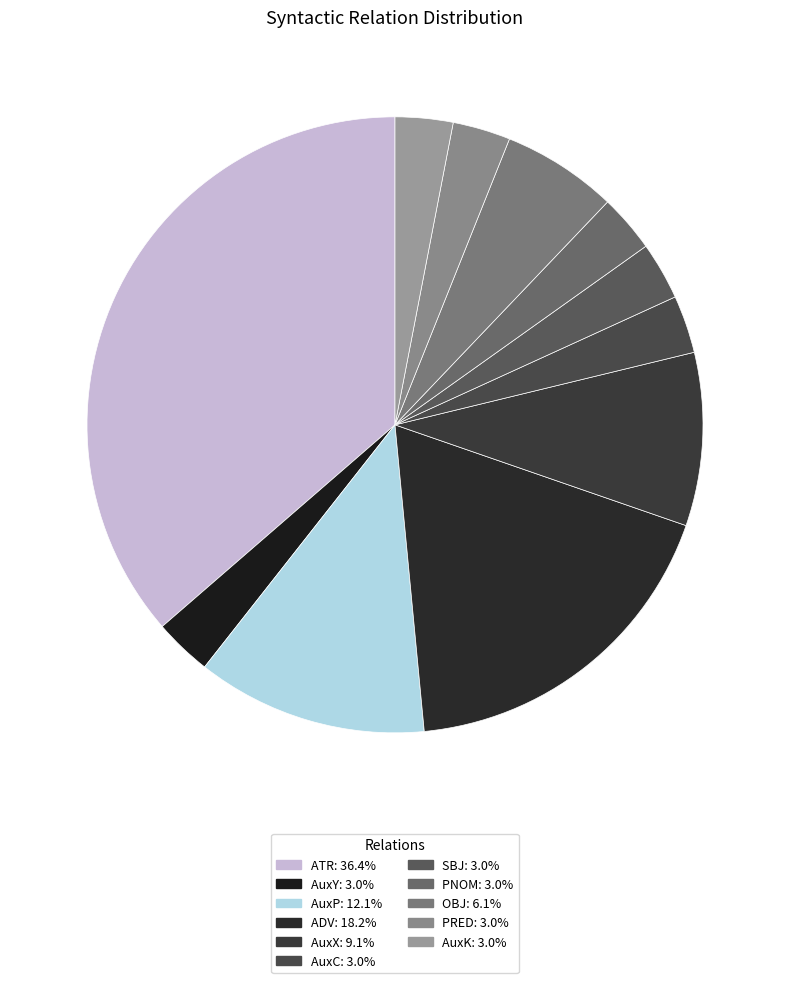

Rank the categories by value from lowest to highest.

AuxY, AuxC, SBJ, PNOM, PRED, AuxK, OBJ, AuxX, AuxP, ADV, ATR